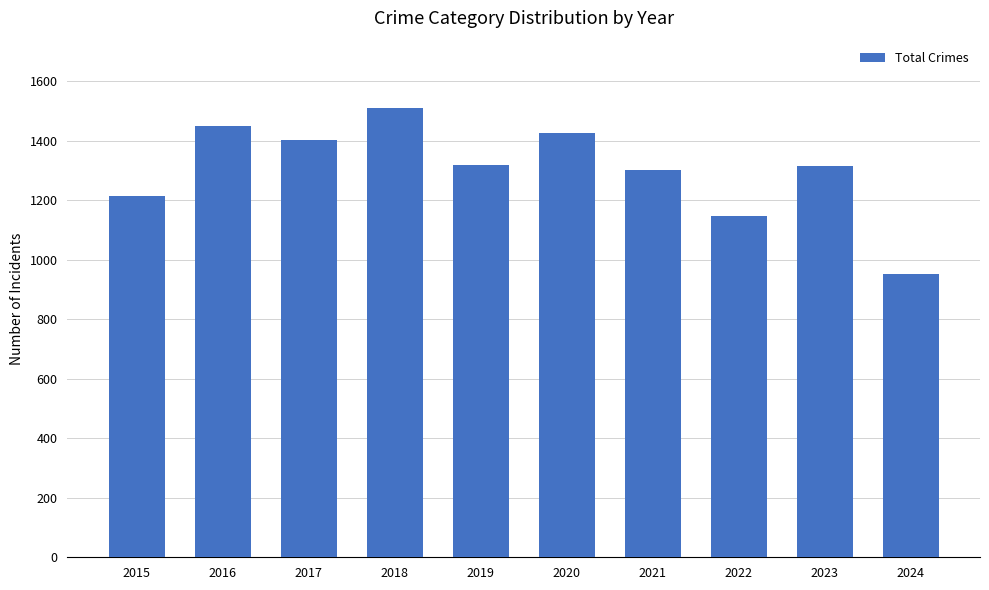

What value does the data have at 2022, to the nearest 50?

1150